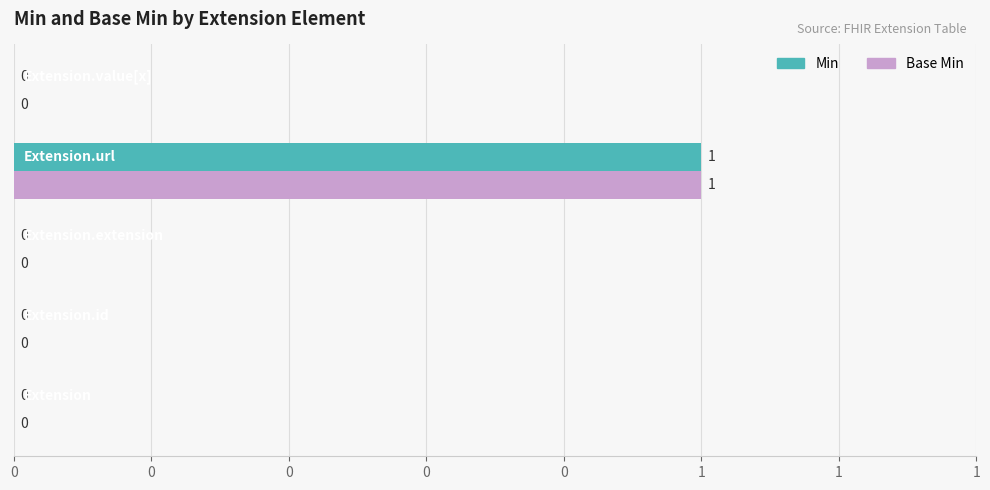

What are all the series names shown in the legend?

Min, Base Min